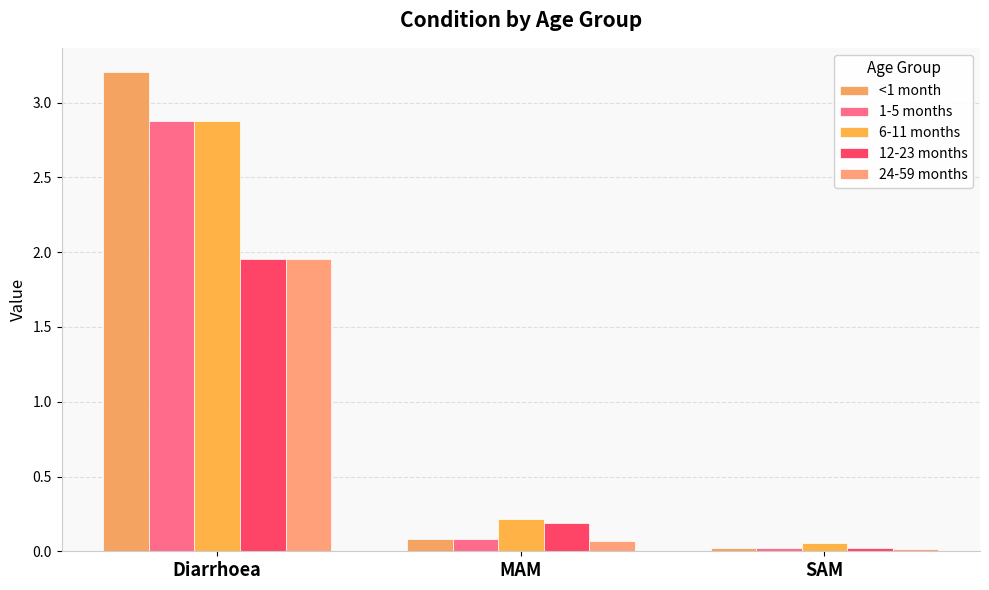

The 1-5 months series shows 0.0 at MAM. True or false?

False